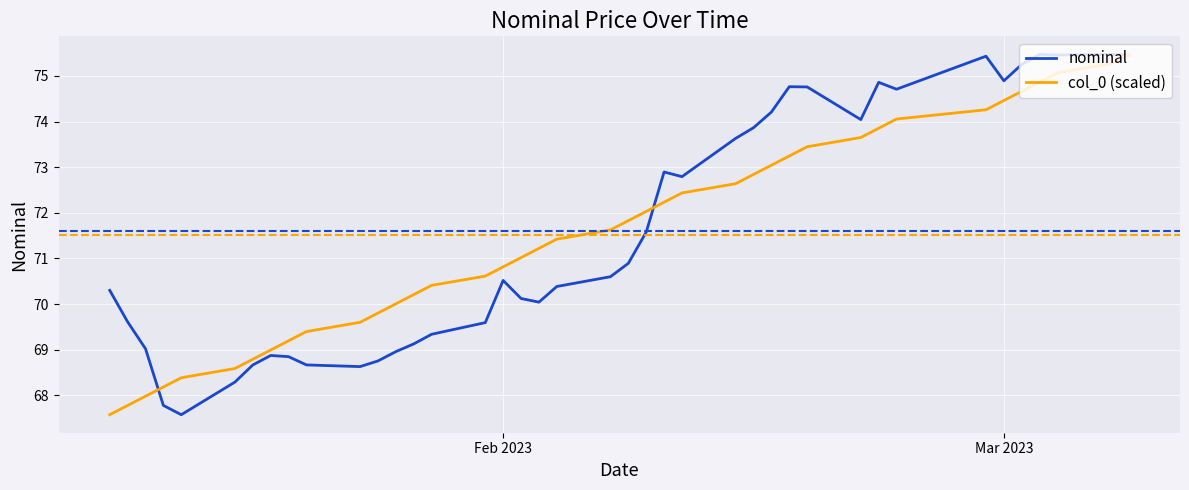

What is the maximum value shown in the chart?

75.5